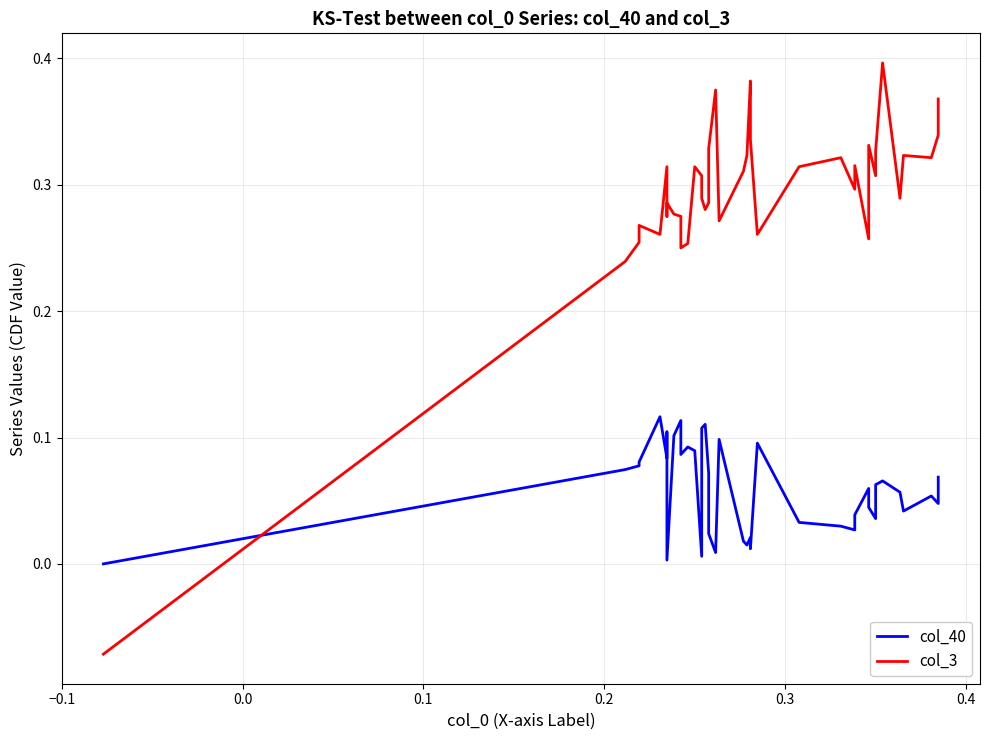

Which category has the lowest value in the col_40 series?

−0.1